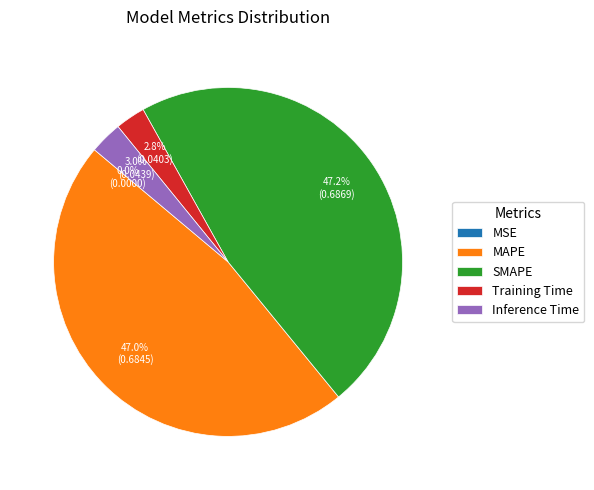

What percentage do SMAPE and Training Time together represent?

50.0%